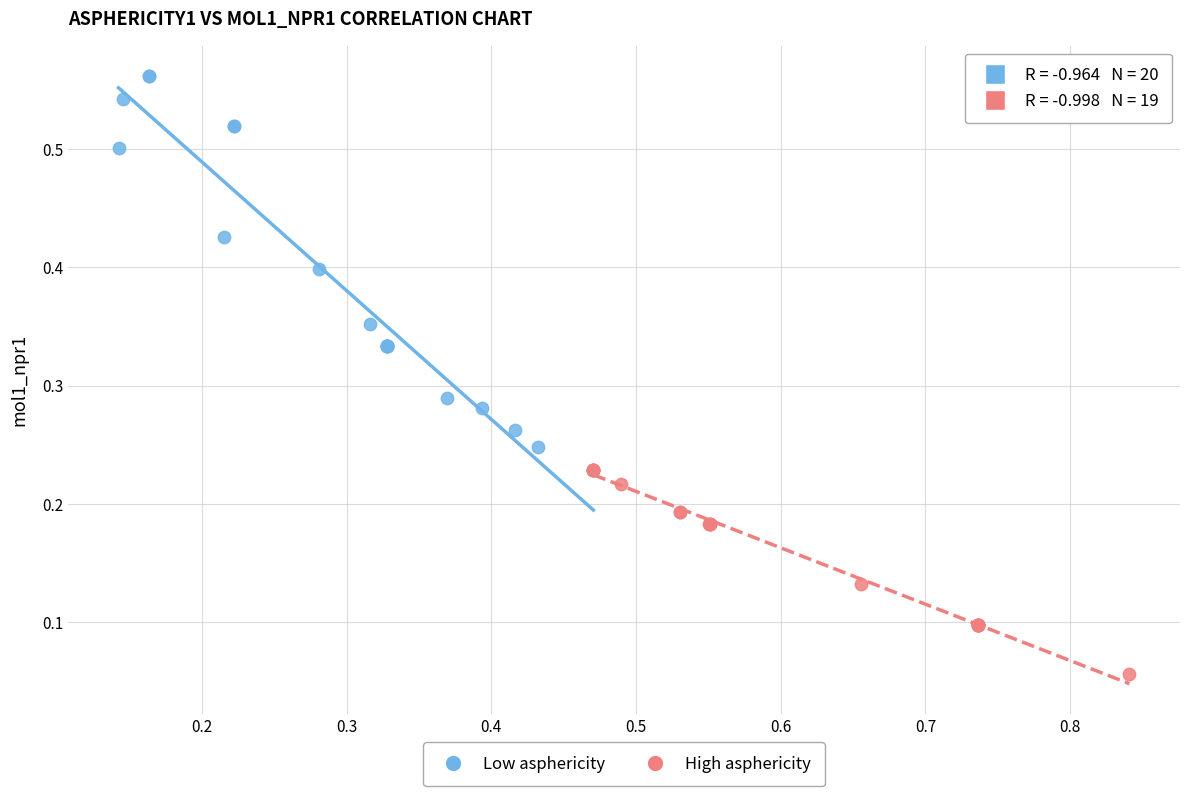

Which series contains the lowest Y value?

High asphericity